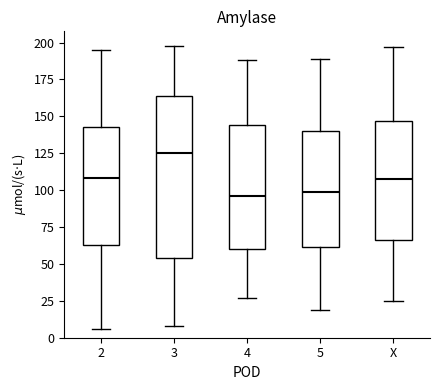

Where does the lower whisker of the box for X end on the y-axis? The values are not printed on the chart, so give them approximately, as read against the axis.

25